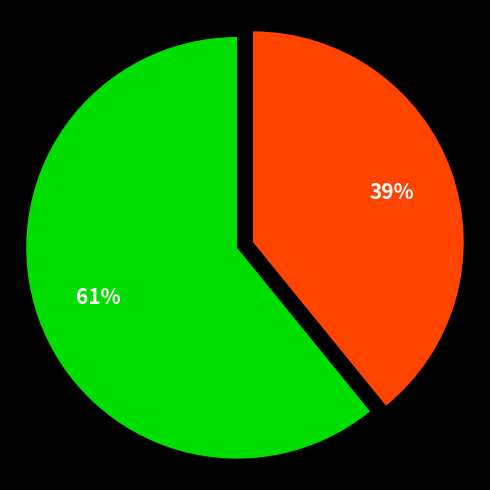

Is there any slice that represents more than half of the pie?

Yes